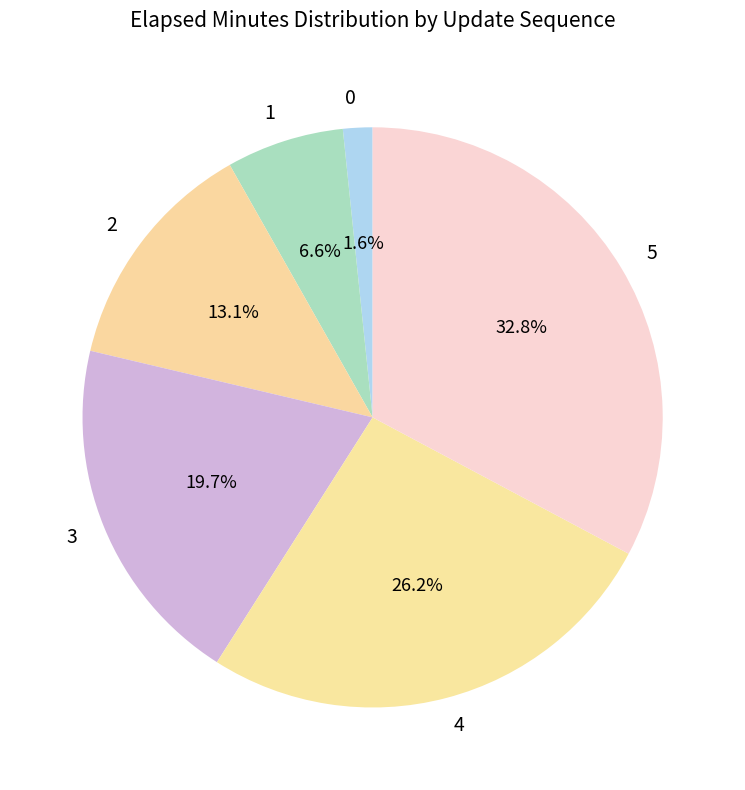

Which category has the biggest portion of the pie?

5